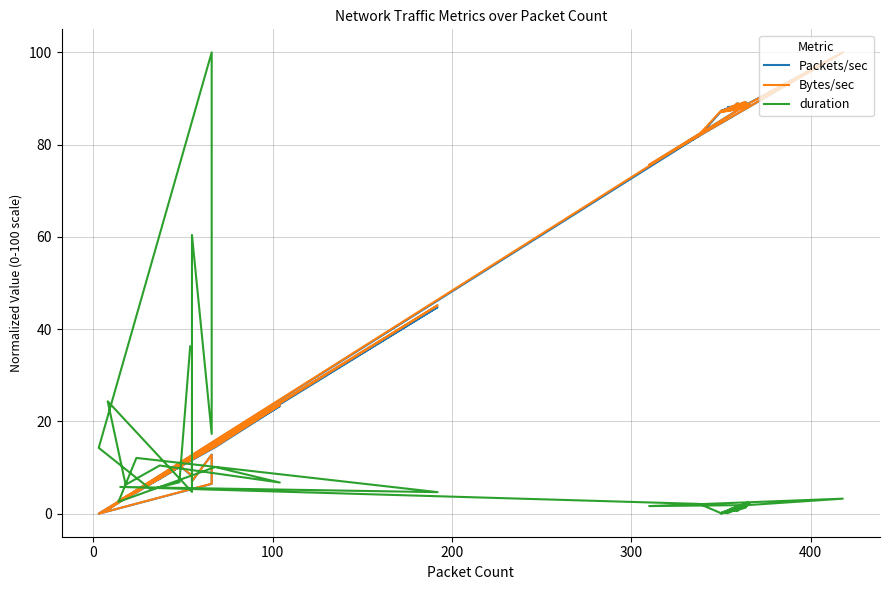

What is the maximum value shown in the chart?

100.0